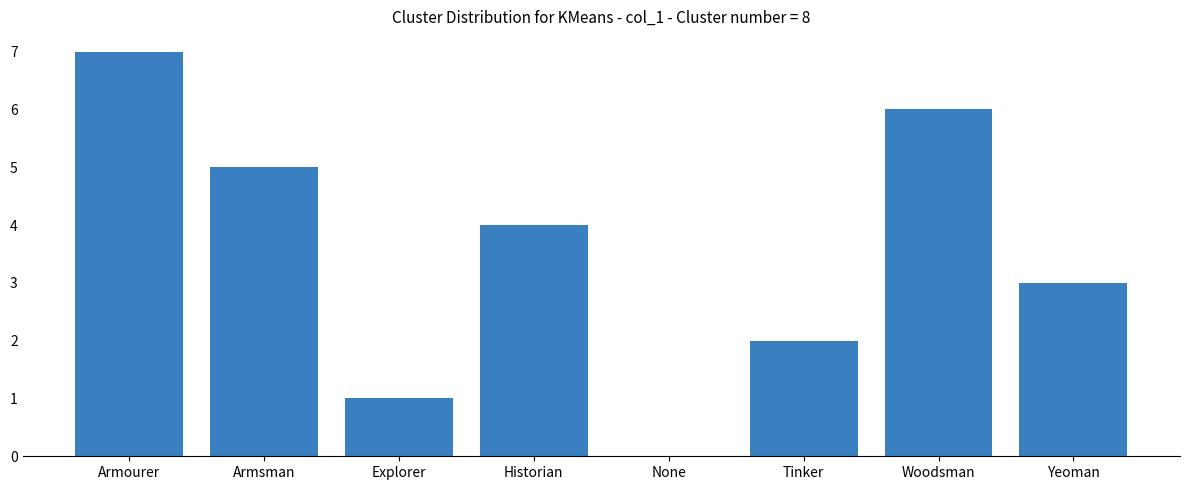

What is the sum of the values at Woodsman and Tinker?

8